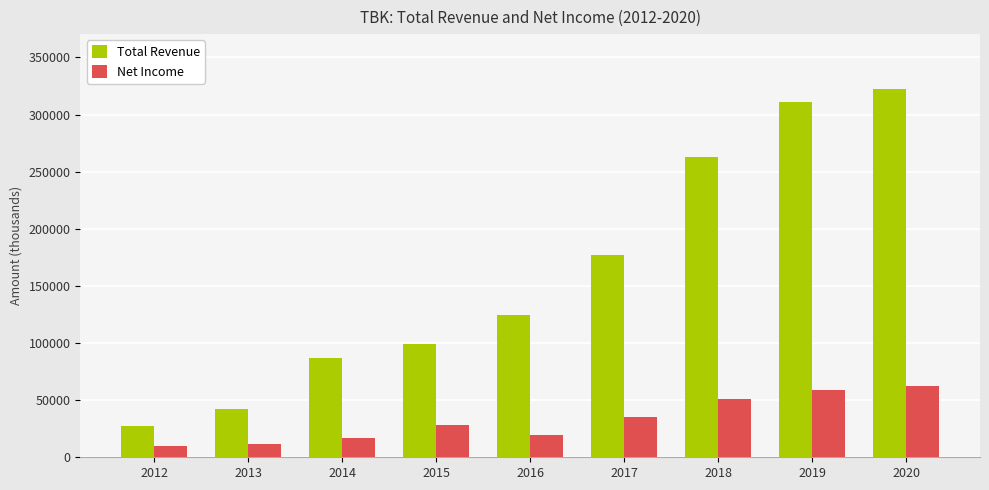

Reading left to right, what are all the values shown in this chart?

Total Revenue: 27000	42600	87200	98800	124500	177200	263000	311200	322100
Net Income: 10100	11800	16900	28400	19800	35400	51100	58500	62300